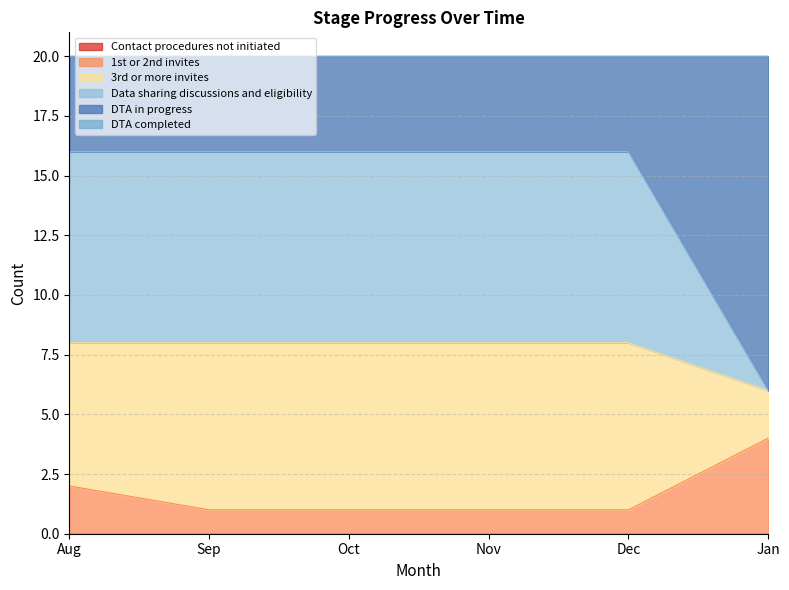

What is the maximum value for 1st or 2nd invites?

4